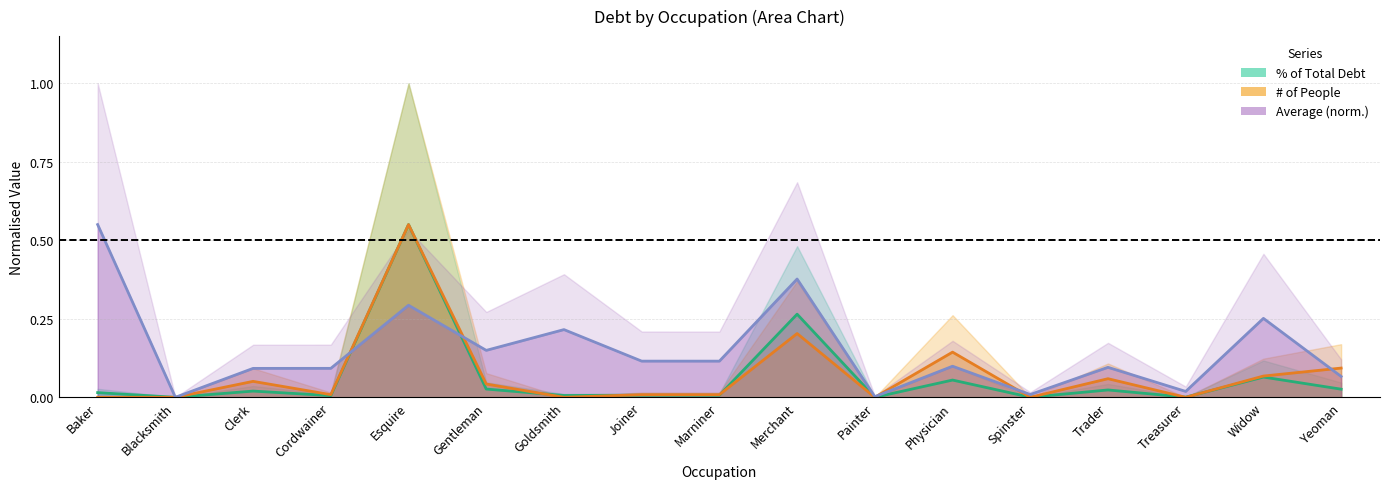

What are all the series names shown in the legend?

% of Total Debt, # of People, Average (norm.)